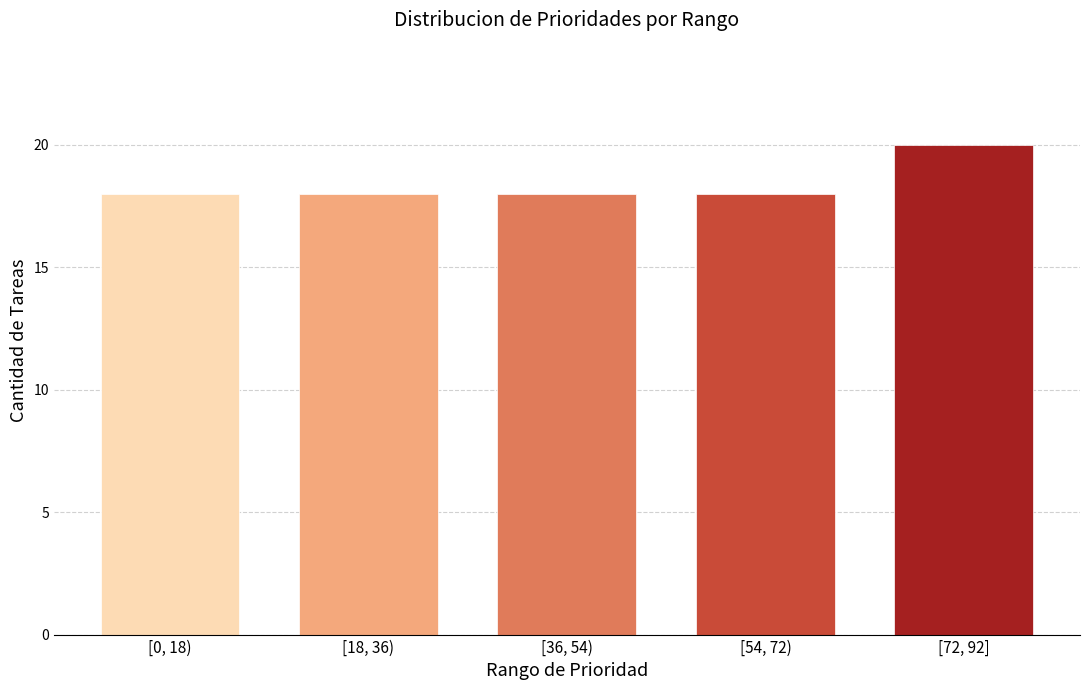

Reading right to left, what are all the values shown in this chart?

20	18	18	18	18